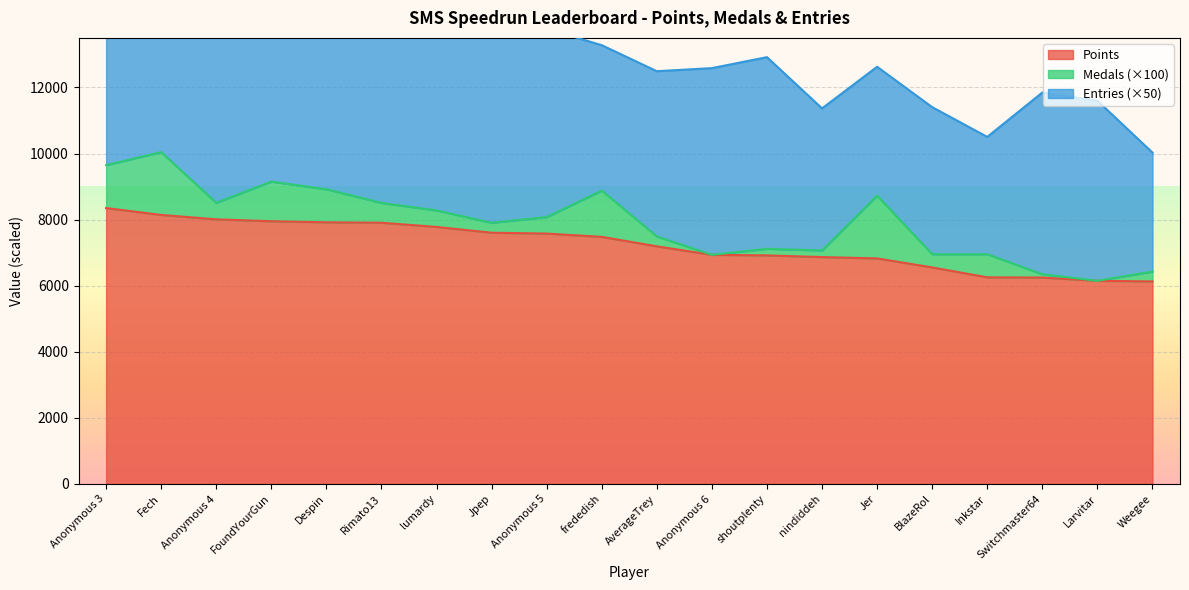

Where is the first local maximum for Entries?

Anonymous 4